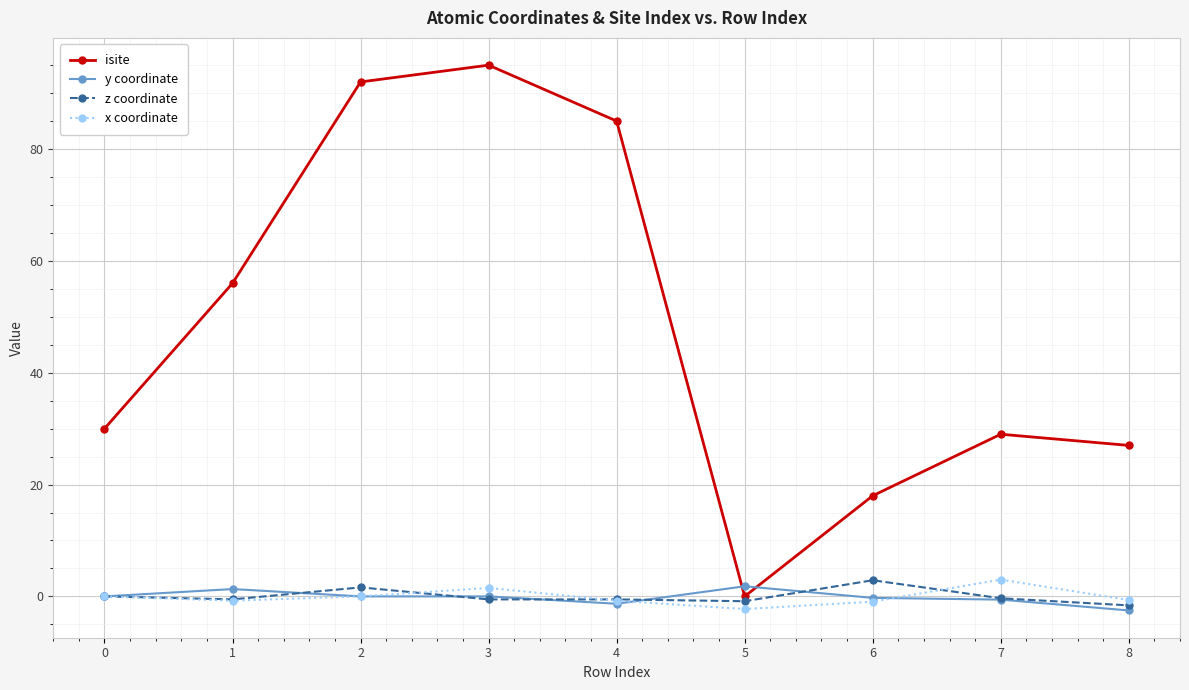

The z coordinate series shows -1.6 at 8. True or false?

True